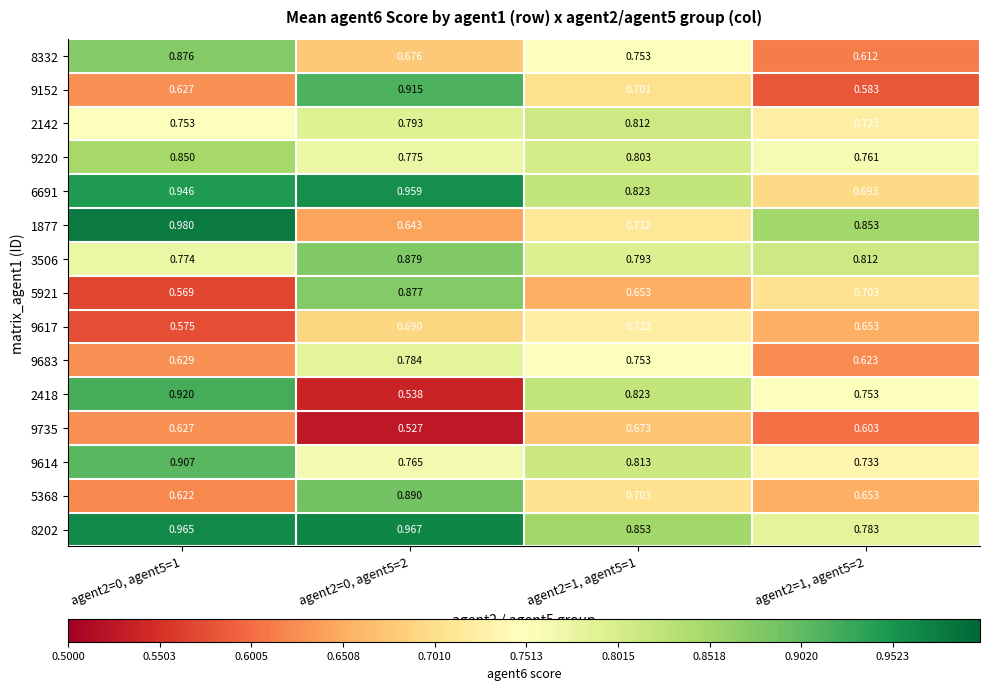

Is the value of 9152 at agent2=1, agent5=2 greater than the value of 5921 at agent2=0, agent5=2?

No